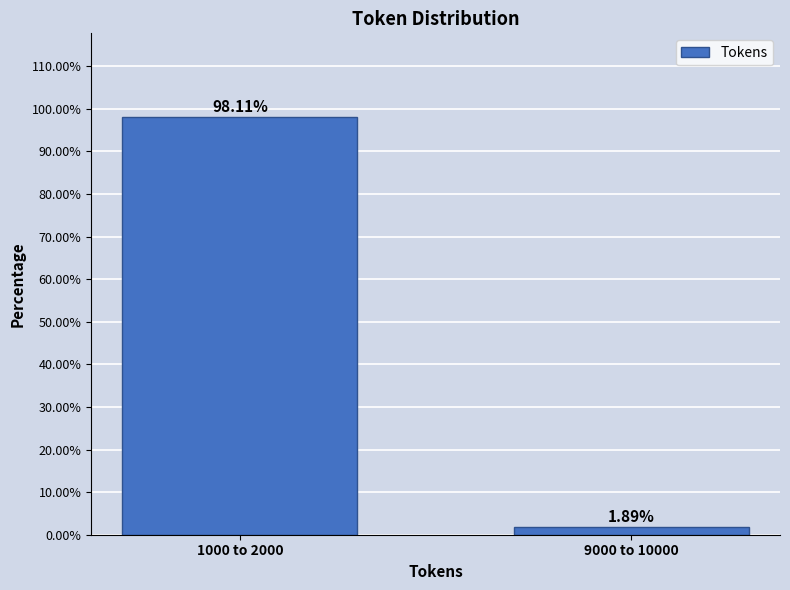

What is the change in value from 1000 to 2000 to 9000 to 10000?

-96.2